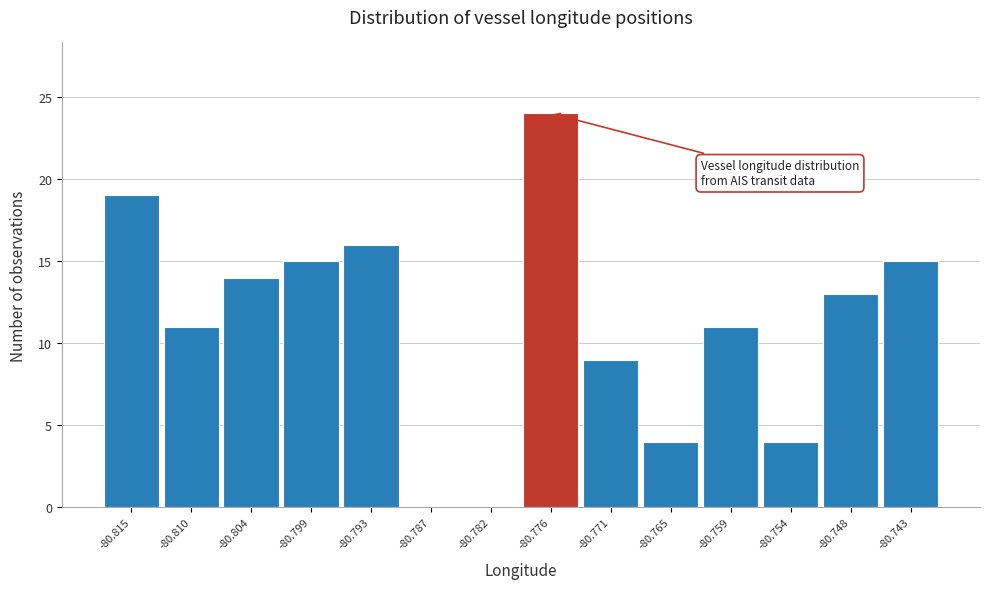

Reading left to right, extract all data points from this chart.

-80.815=19	-80.810=11	-80.804=14	-80.799=15	-80.793=16	-80.787=0	-80.782=0	-80.776=24	-80.771=9	-80.765=4	-80.759=11	-80.754=4	-80.748=13	-80.743=15